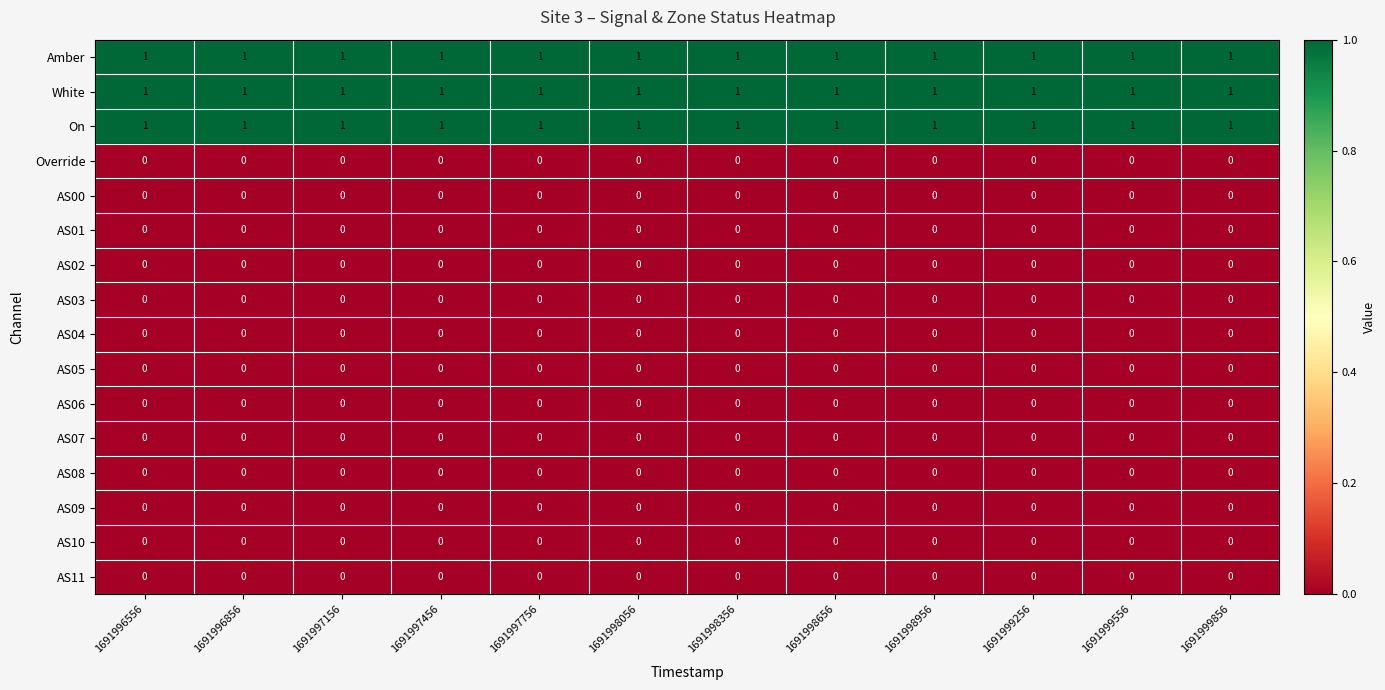

Is it true that White equals 1 at 1691998356?

True